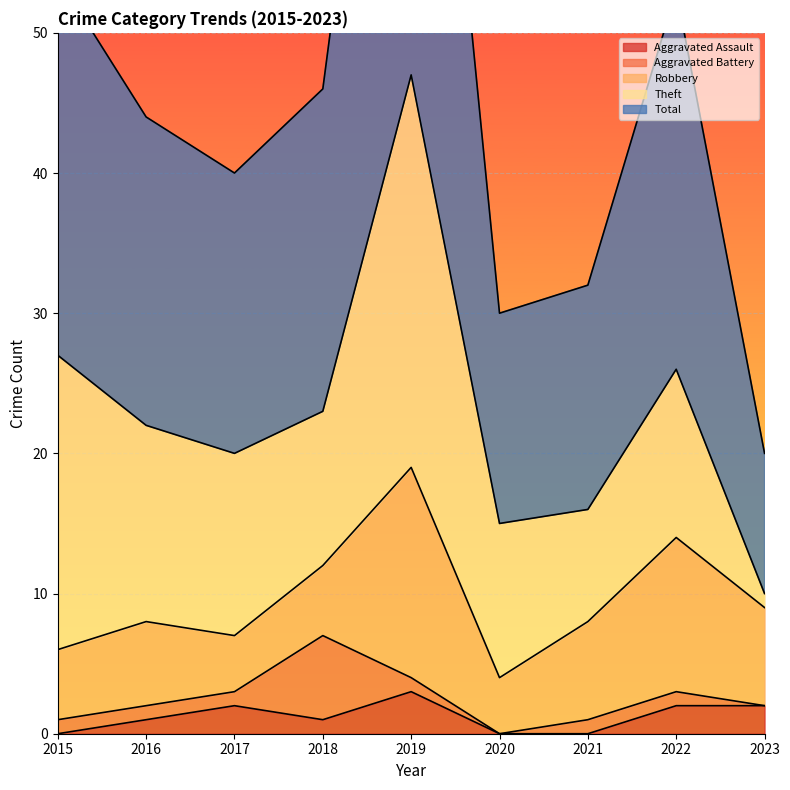

At which category does Robbery reach its first local peak?

2016